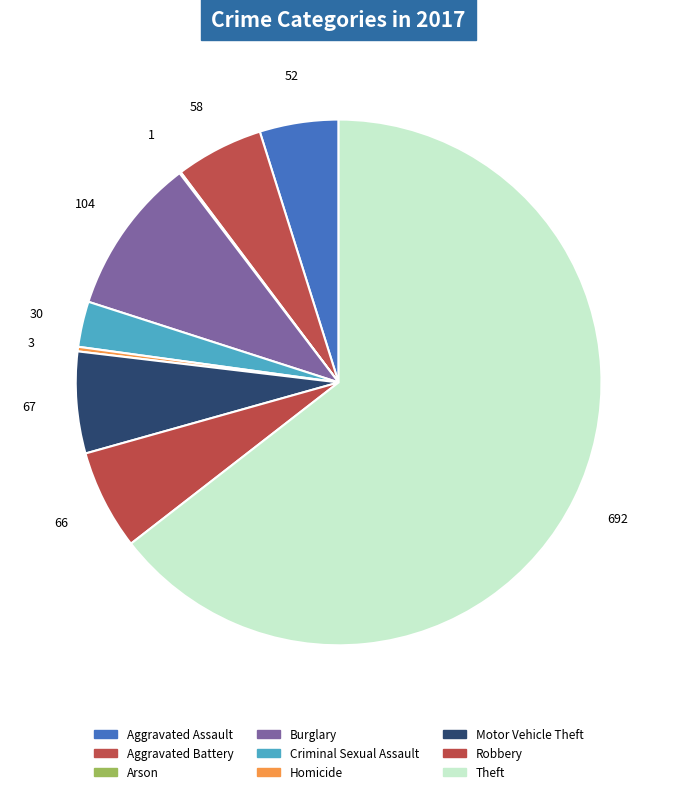

Does Theft represent more than half of the total?

Yes